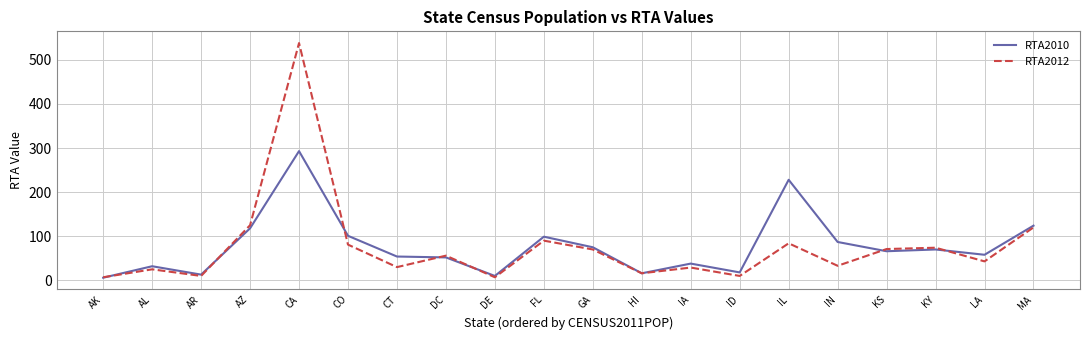

What position from the left is KY?

18